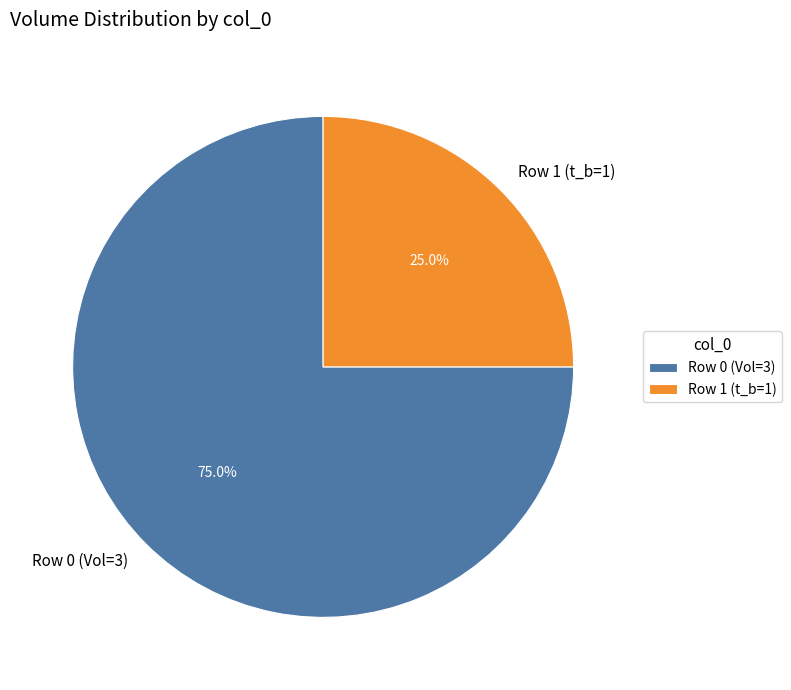

How many slices are in this pie chart?

2